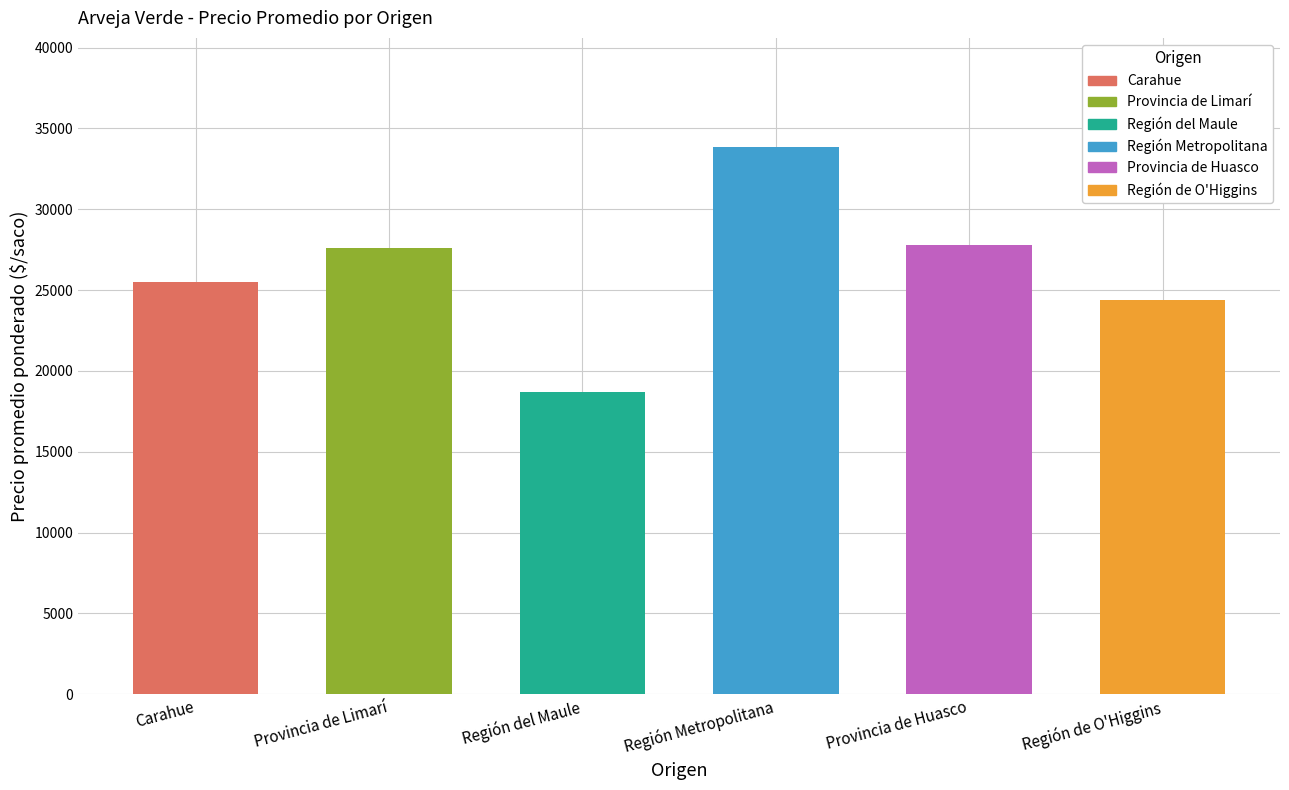

The chart shows a value of 16073 at Provincia de Limarí. True or false?

False